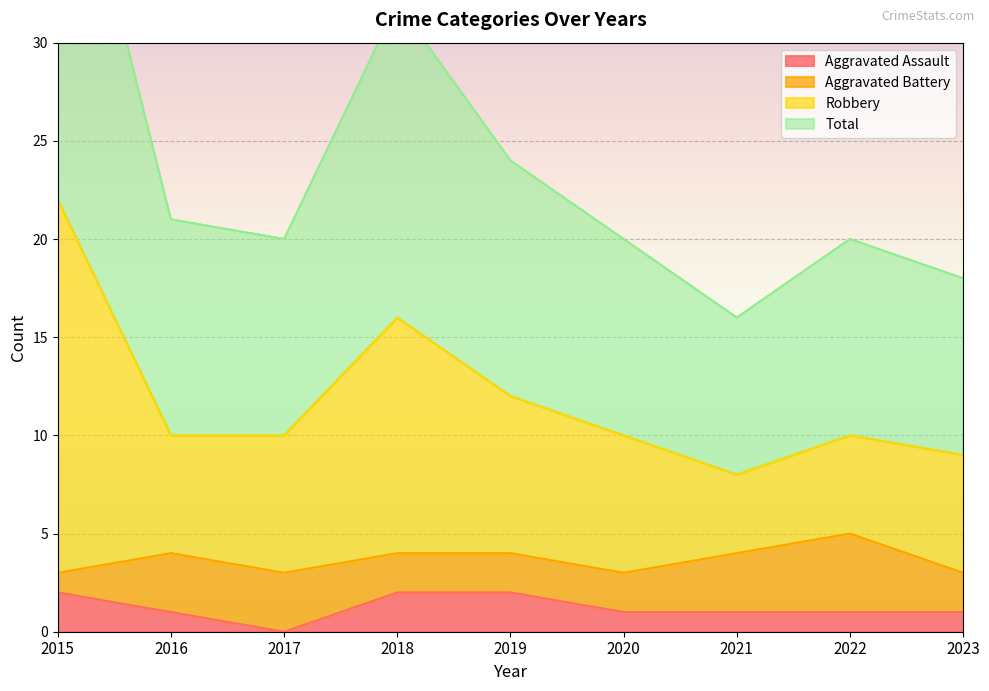

The Aggravated Assault series shows 0 at 2022. True or false?

False